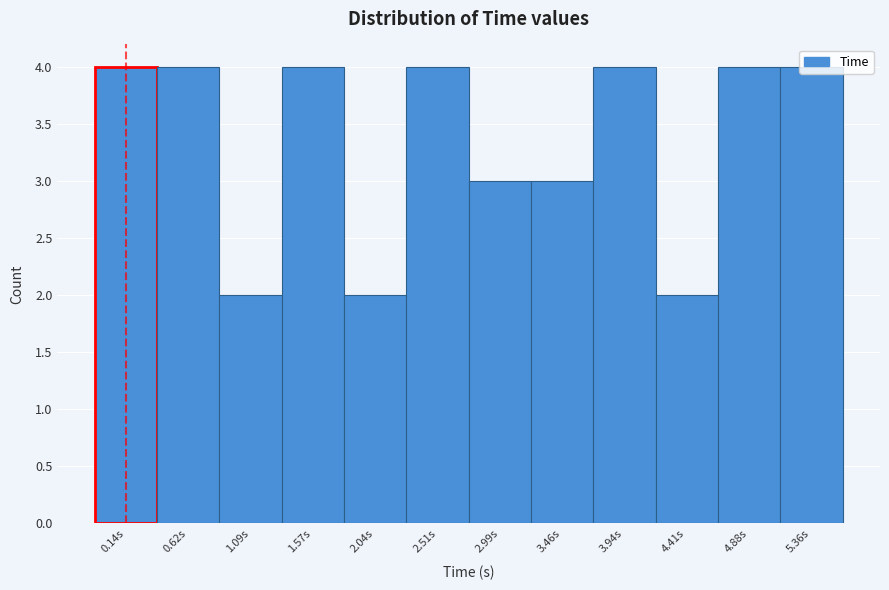

What is the maximum value shown in the chart?

4